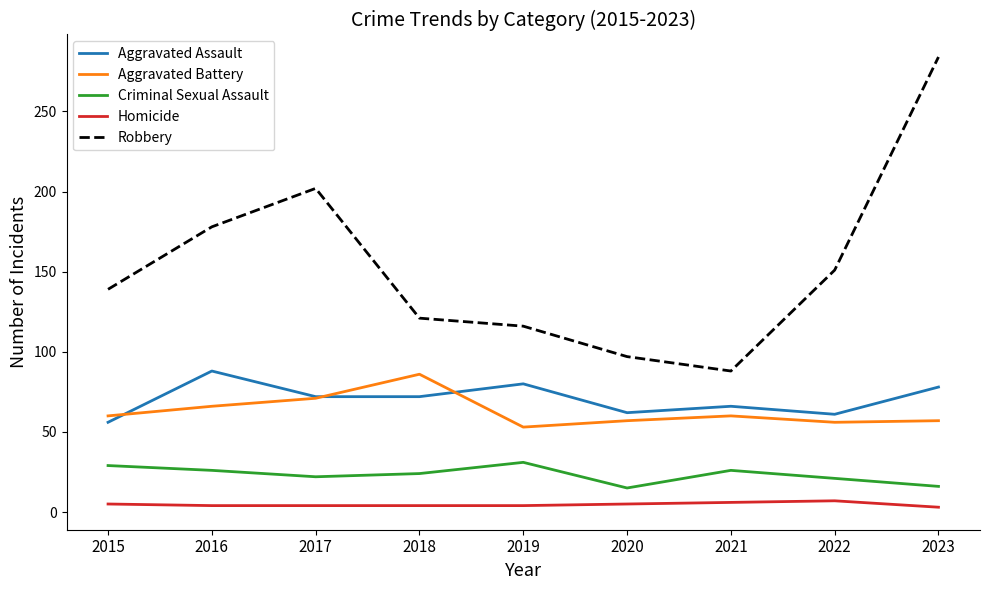

The value of Aggravated Assault at 2017 is 17. True or false?

False